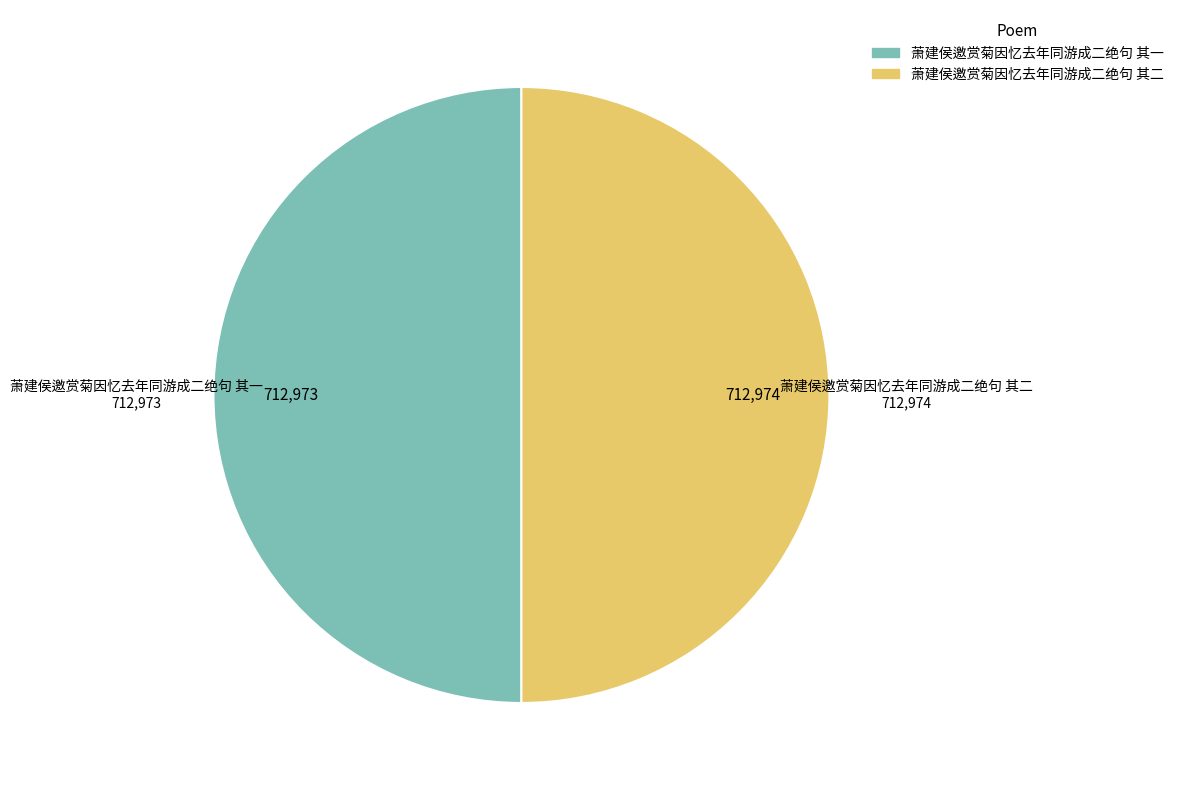

What is the ratio of the value at 萧建侯邀赏菊因忆去年同游成二绝句 其一 to the value at 萧建侯邀赏菊因忆去年同游成二绝句 其二?

1.0